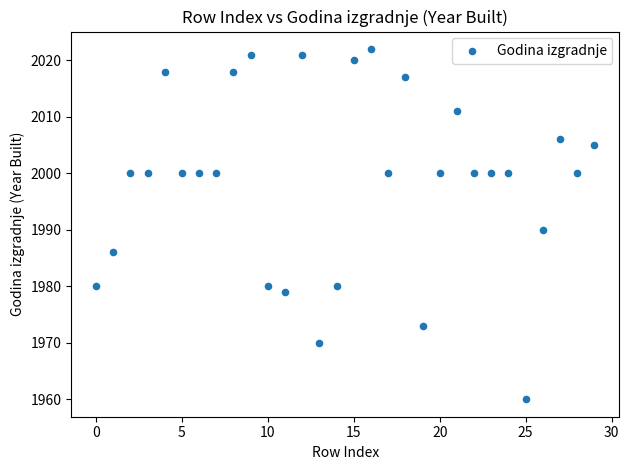

What Y value in the scatter plot is closest to 1991?

1990